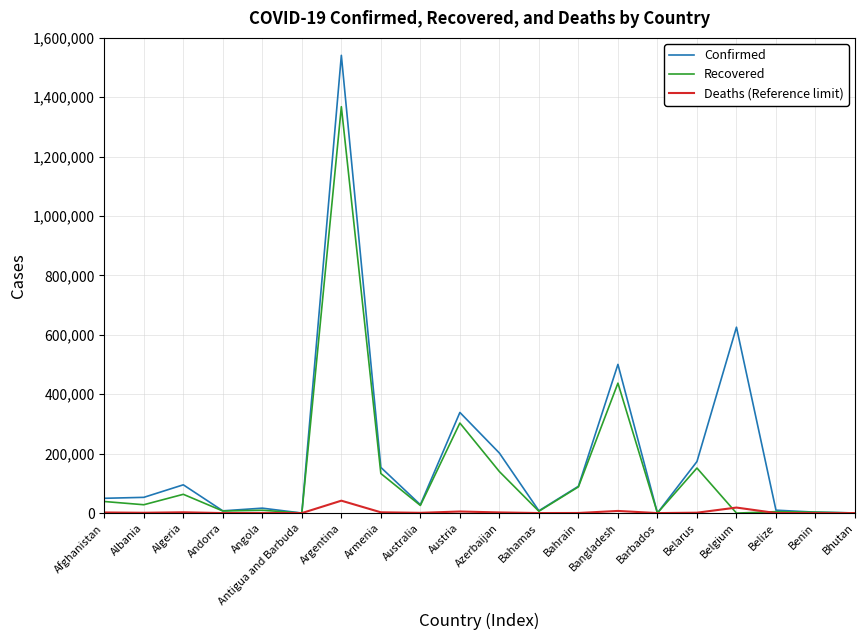

How many lines are shown in the chart?

3